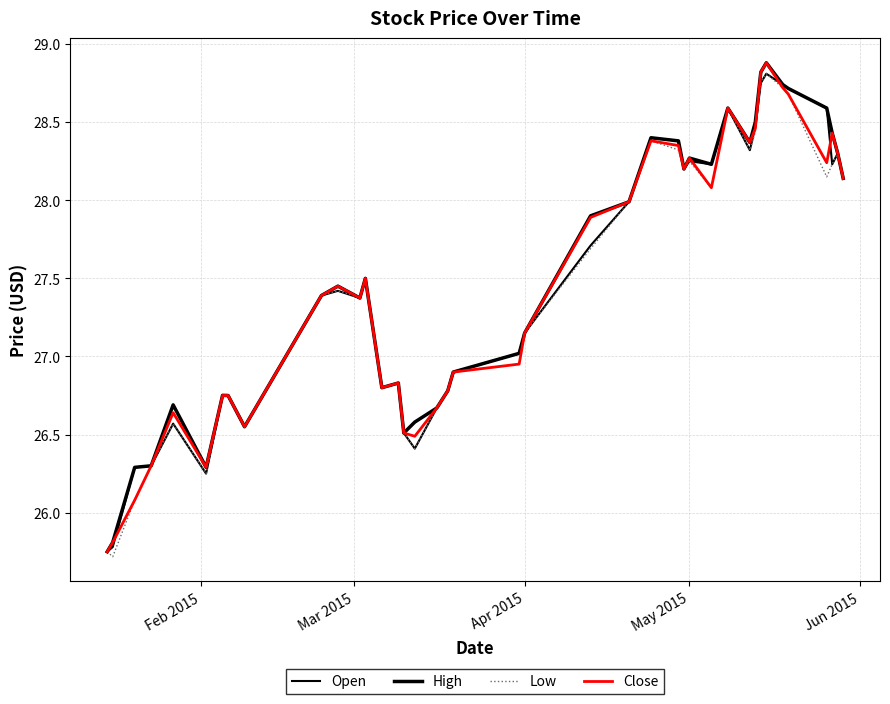

True or false: High and Low cross at least once.

False